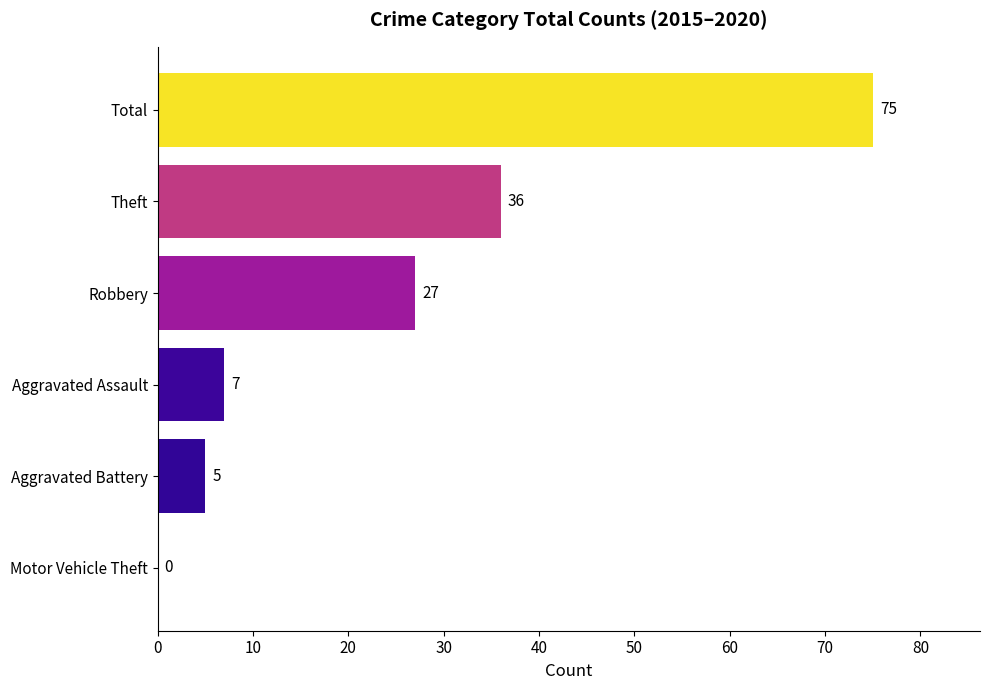

Reading bottom to top, extract all data points from this chart.

Motor Vehicle Theft=0	Aggravated Battery=5	Aggravated Assault=7	Robbery=27	Theft=36	Total=75